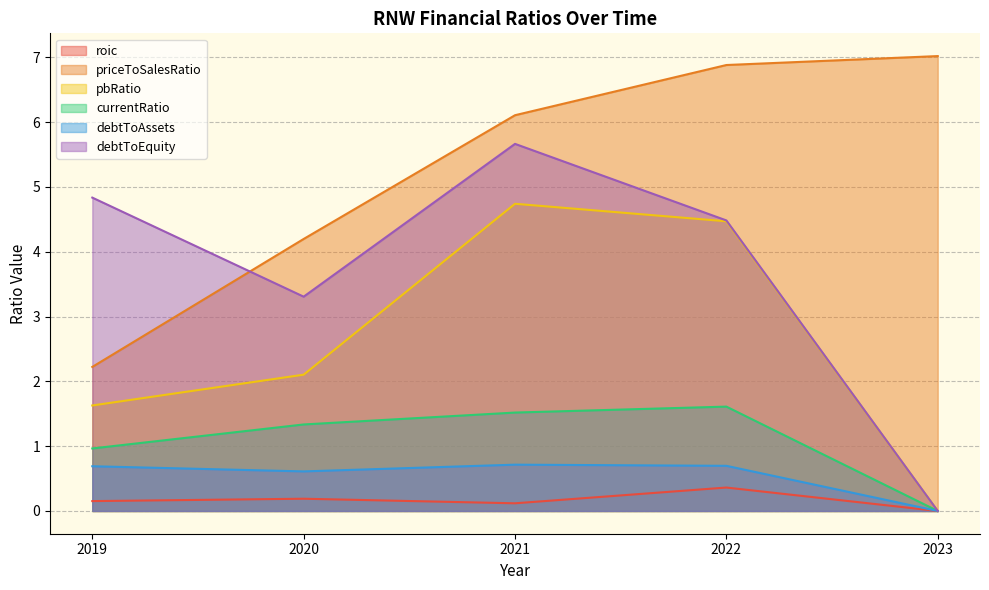

The value of debtToAssets at 2020 is 0.2. True or false?

False